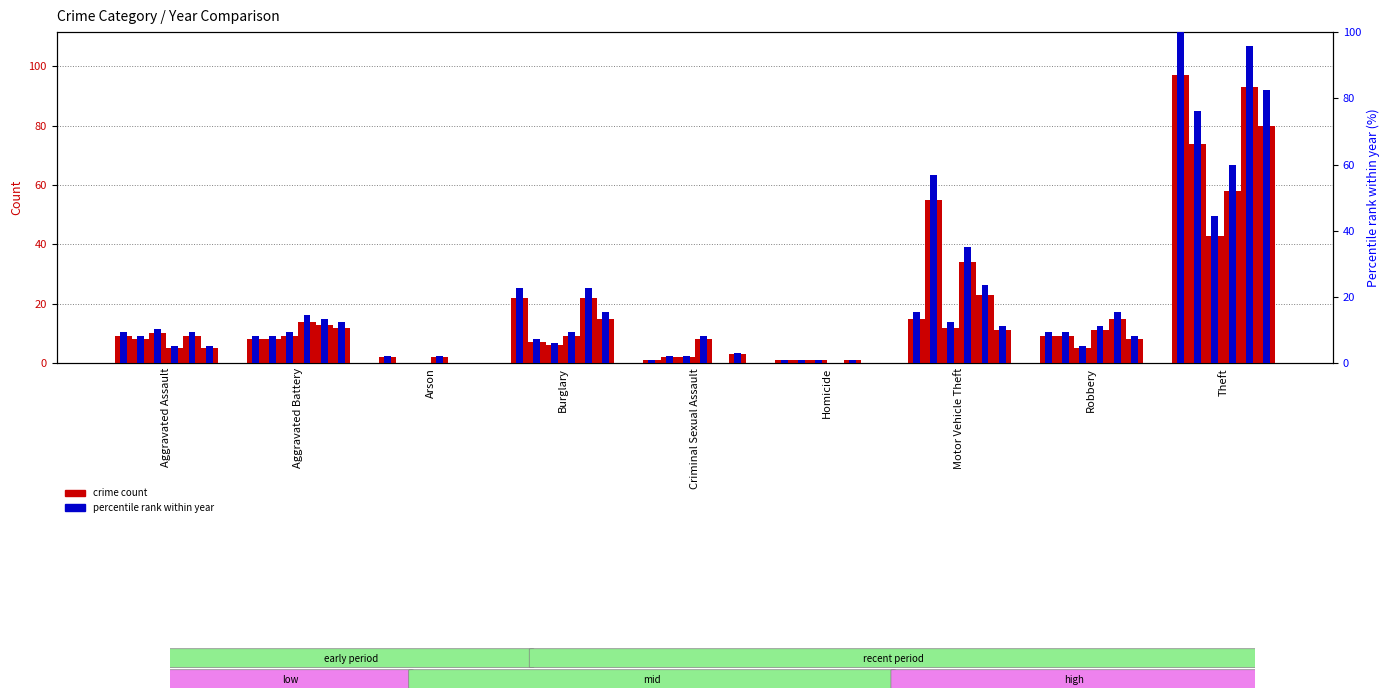

Rank the categories by 2021 pct value from highest to lowest.

Theft, Motor Vehicle Theft, Aggravated Assault, Aggravated Battery, Burglary, Robbery, Criminal Sexual Assault, Homicide, Arson